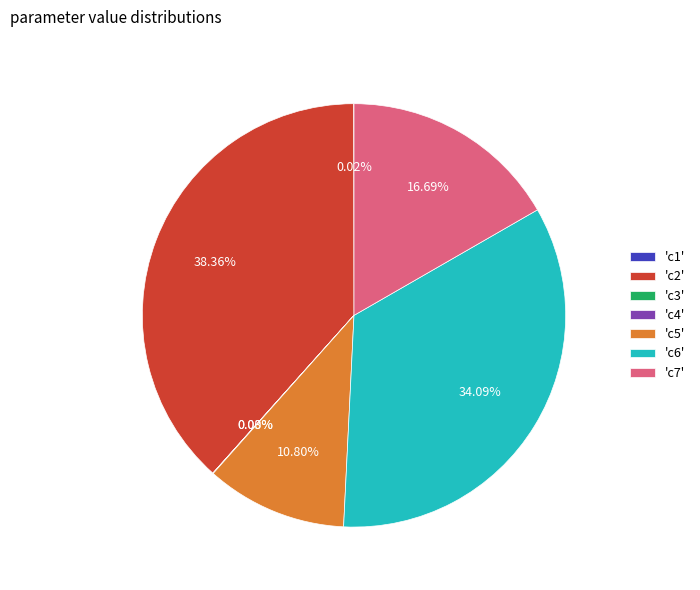

Does any single category account for the majority?

No